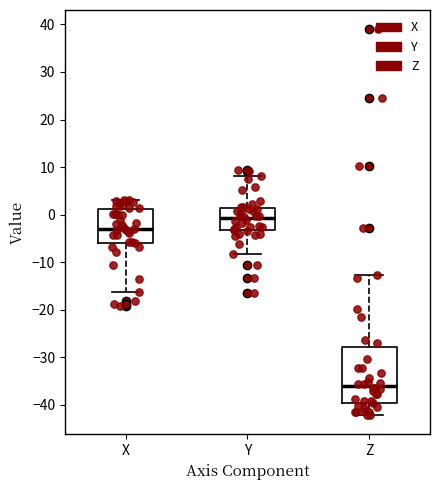

Reading left to right, transcribe this box plot: for each box, give where its median line is, the range the box spans, and where its two whiskers end, as read against the y-axis. The values are not printed on the chart, so give them approximately, as read against the axis.

X: median -3, box -6 to 1, whiskers -16 to 3
Y: median -1, box -3 to 1, whiskers -8 to 8
Z: median -36, box -40 to -28, whiskers -42 to -13